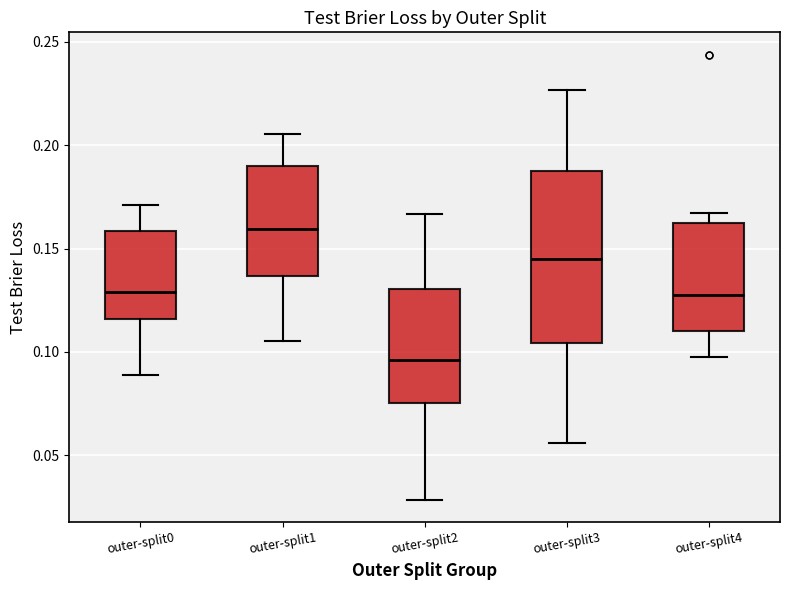

Where does the upper whisker of the box for outer-split0 end on the y-axis? The values are not printed on the chart, so give them approximately, as read against the axis.

0.170